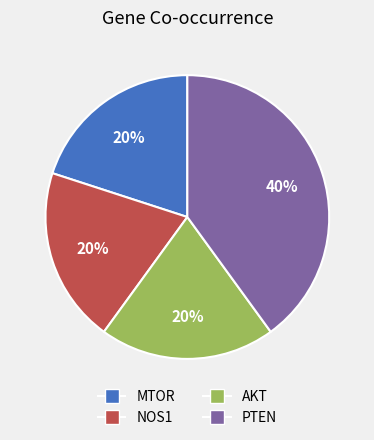

Does PTEN account for over 50% of the chart?

No